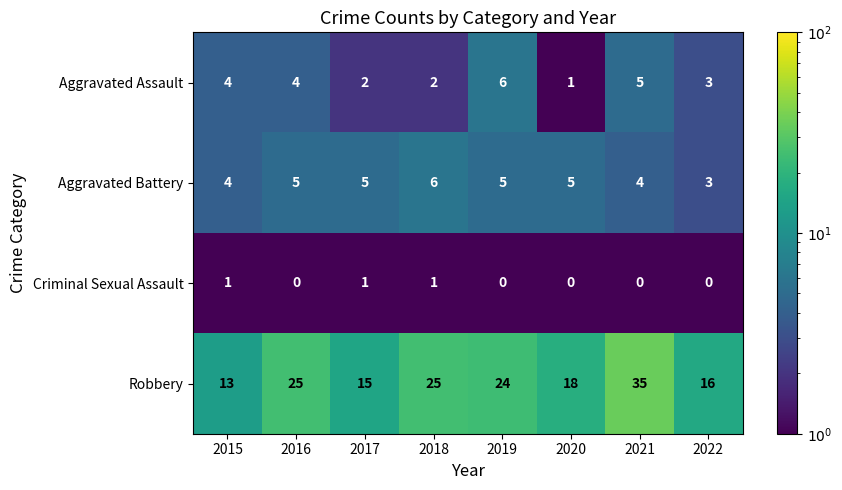

What is the difference between the maximum and minimum values in the Aggravated Assault series?

5